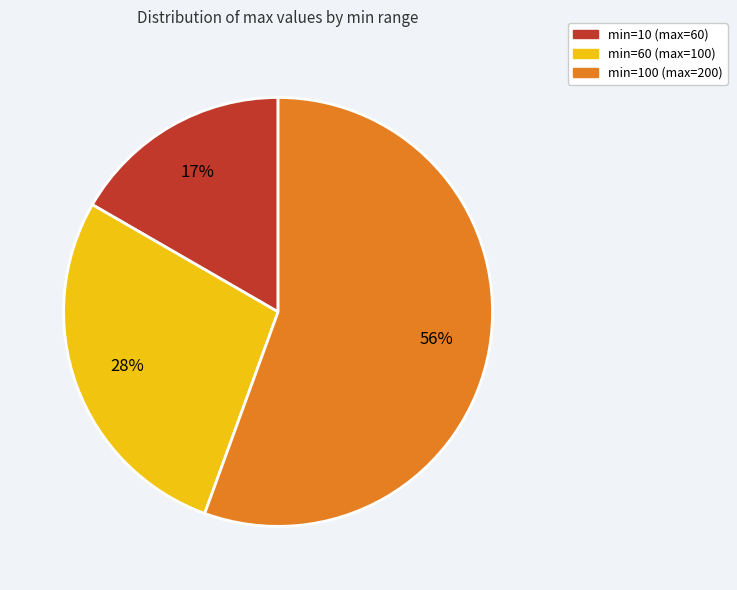

Is it true that min=60 (max=100) is 28% of the pie?

True